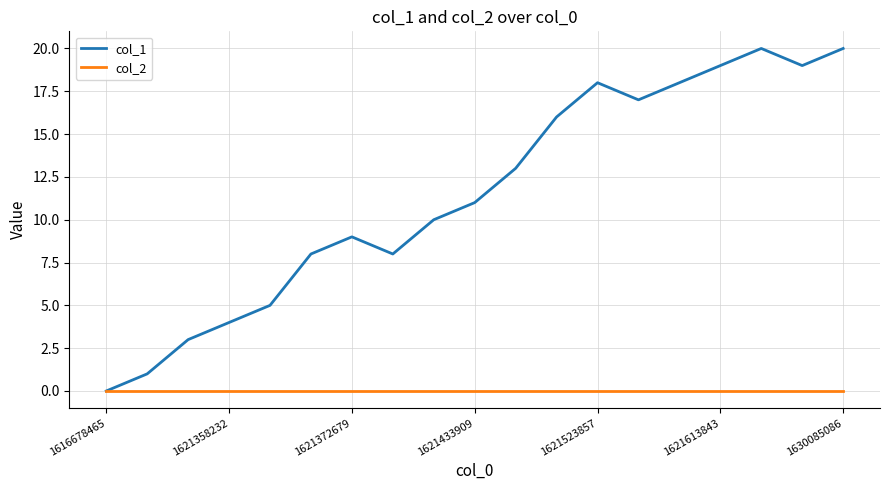

What is the greatest value displayed?

20